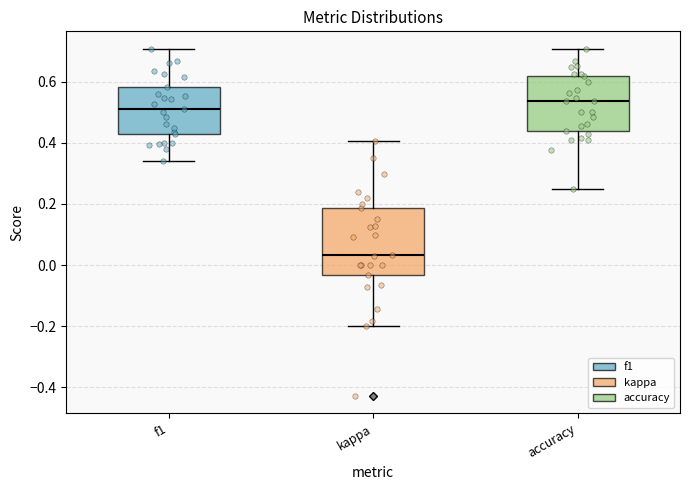

Reading left to right, transcribe this box plot: for each box, give where its median line is, the range the box spans, and where its two whiskers end, as read against the y-axis. The values are not printed on the chart, so give them approximately, as read against the axis.

f1: median 0.52, box 0.42 to 0.58, whiskers 0.34 to 0.70
kappa: median 0.04, box -0.04 to 0.18, whiskers -0.20 to 0.40
accuracy: median 0.54, box 0.44 to 0.62, whiskers 0.26 to 0.70